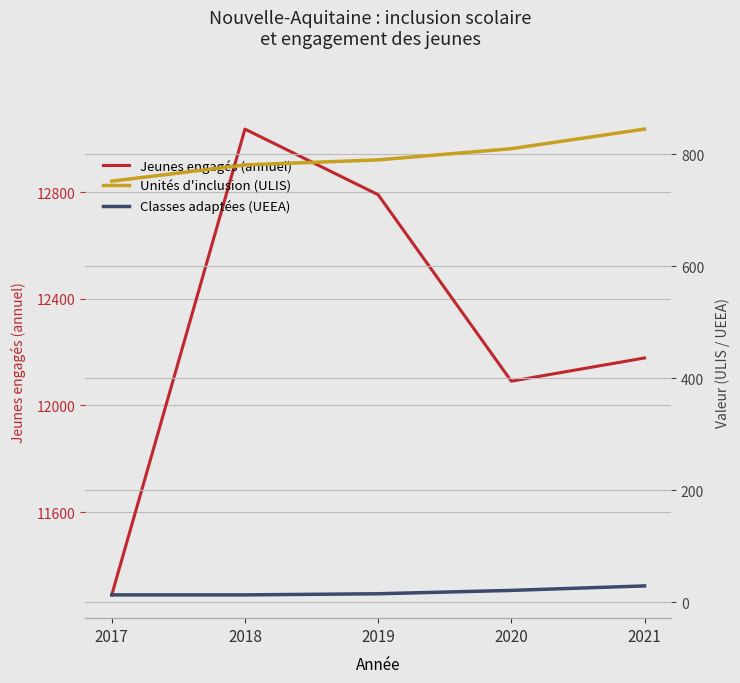

What is the minimum value shown in the chart?

13